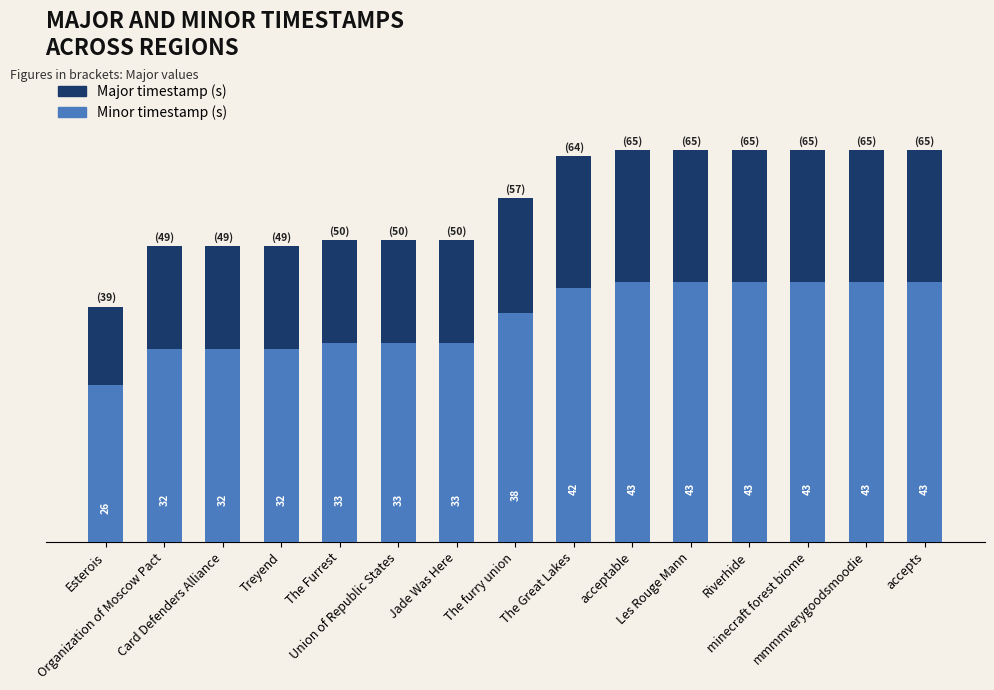

What is the maximum value shown in the chart?

65